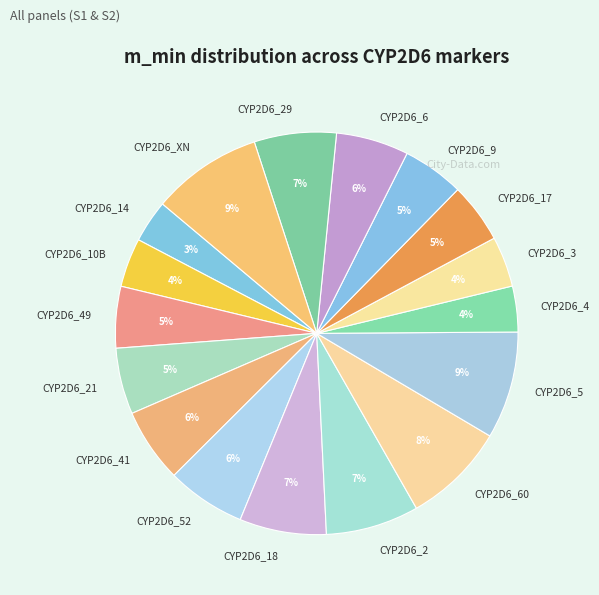

To the nearest percent, what is the difference between the CYP2D6_4 and CYP2D6_41 slice percentages?

2%